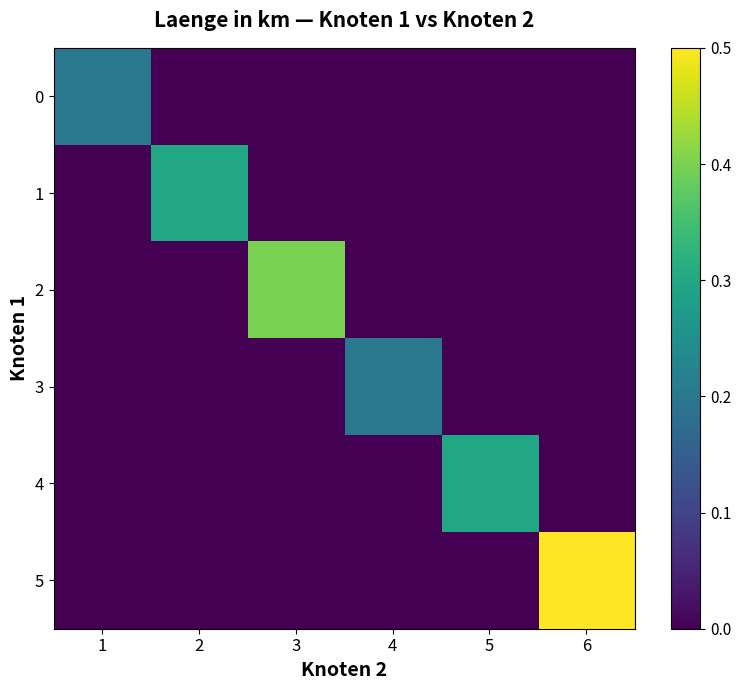

List the series in order of their peak value, lowest first.

0, 3, 1, 4, 2, 5